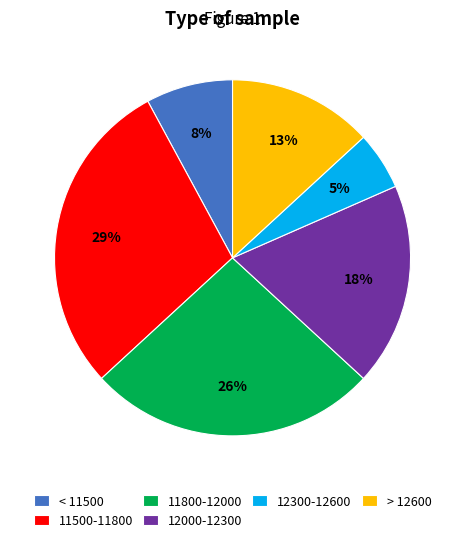

True or false: 12000-12300 accounts for 18% of the total.

True